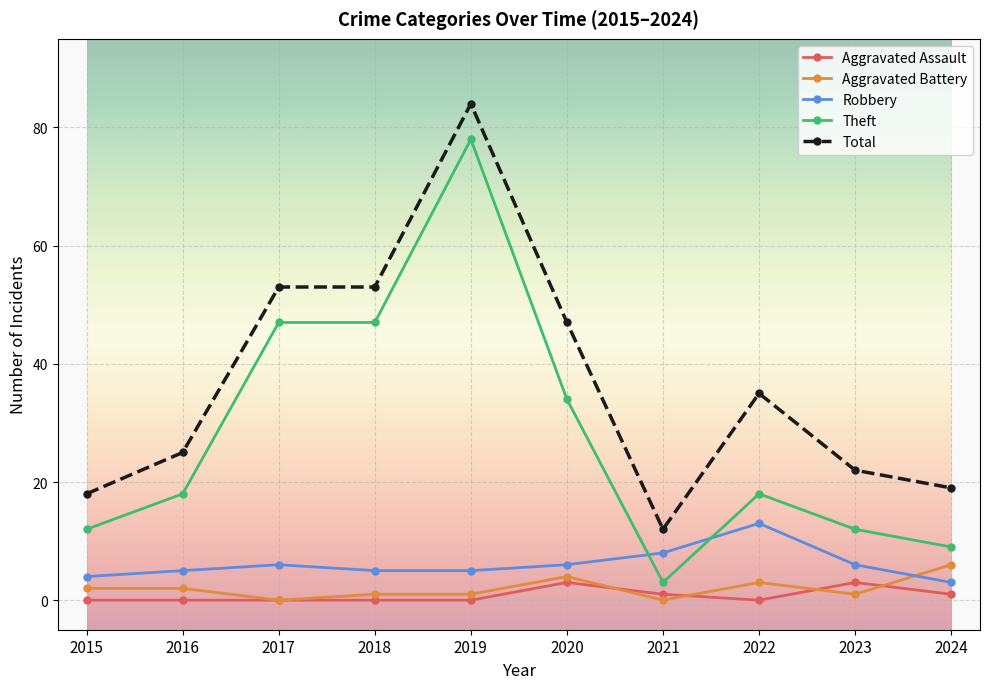

True or false: Aggravated Battery has more than 0 points higher than both neighbors.

True